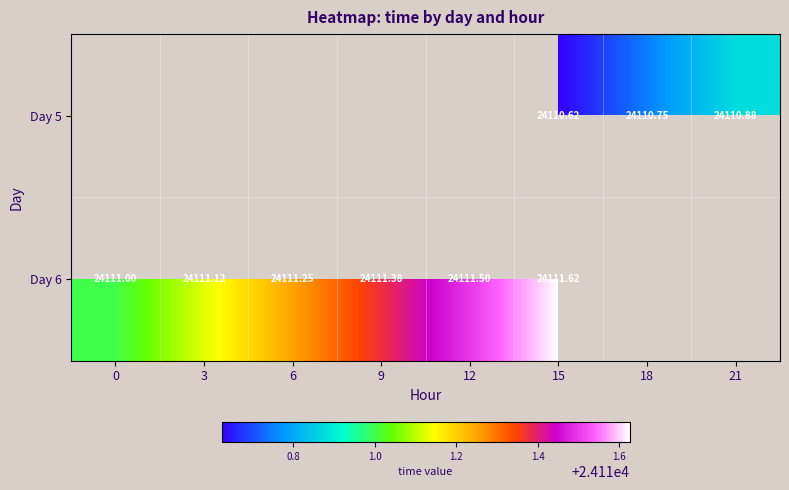

Which series changed the most between 0 and 12?

Day 6